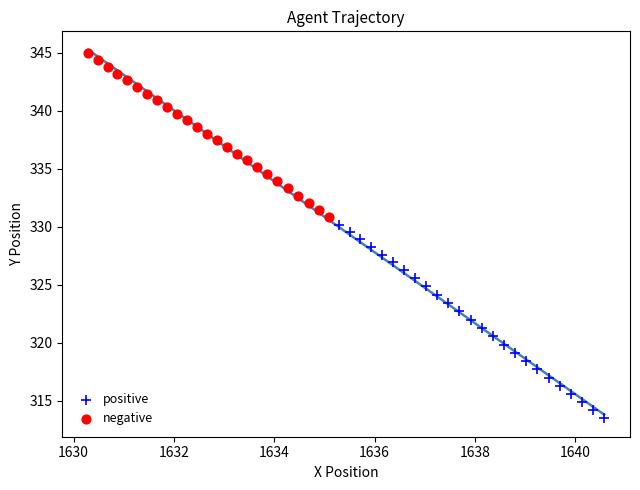

Which series reaches the maximum Y coordinate?

negative